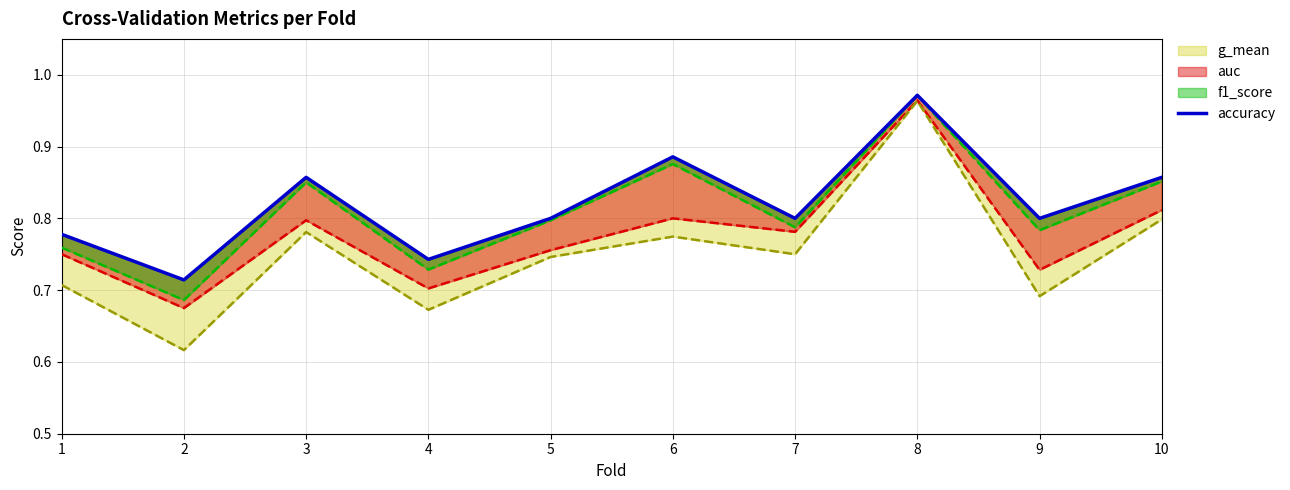

The value at 6 is 0.9. True or false?

True